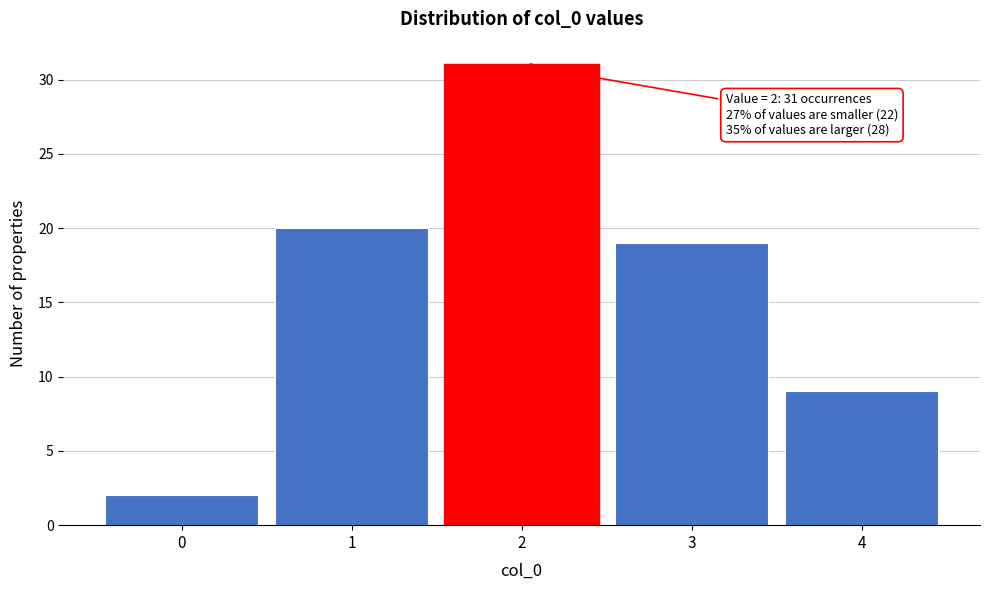

Reading left to right, transcribe all the data shown in this chart.

2	20	31	19	9